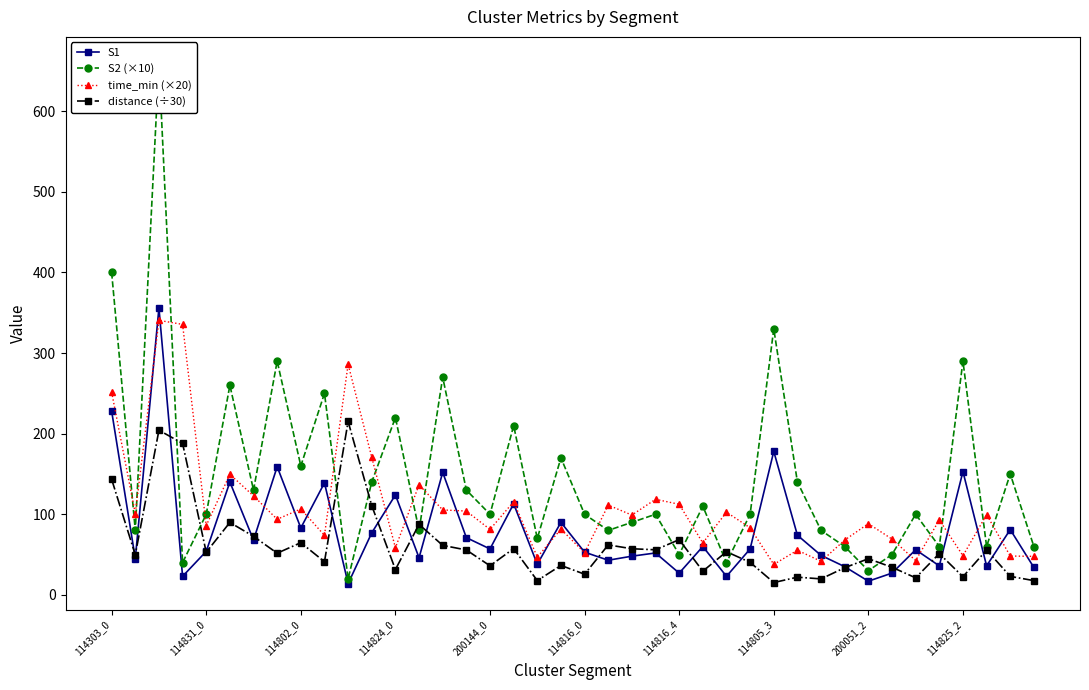

At 14, list the series in order from largest to smallest.

S2 (×10), S1, time_min (×20), distance (÷30)